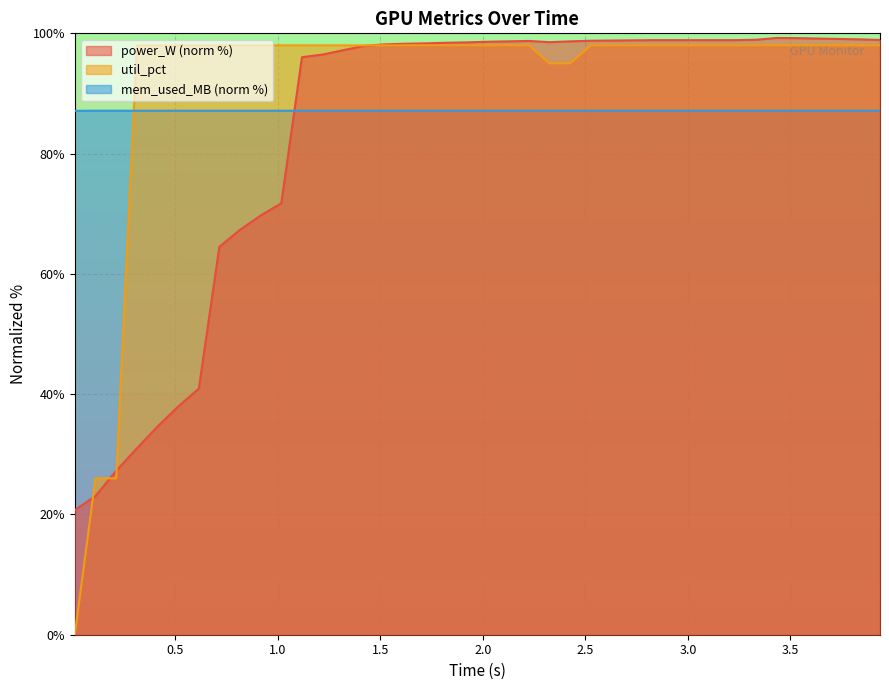

What is the label of the 10th point from the right?

3.031